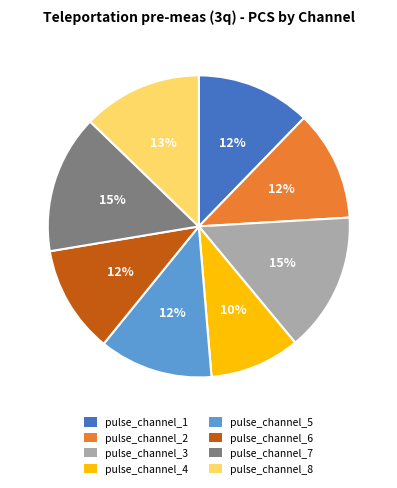

Does pulse_channel_2 represent more than half of the total?

No